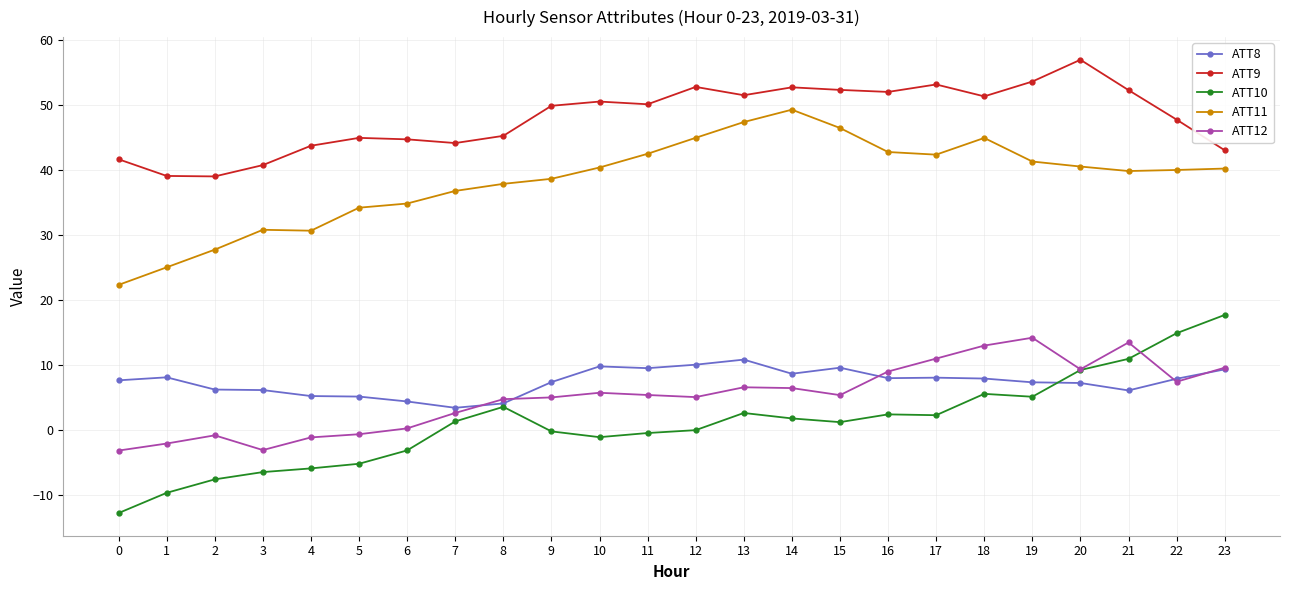

The value of ATT10 at 16 is 2.5. True or false?

True